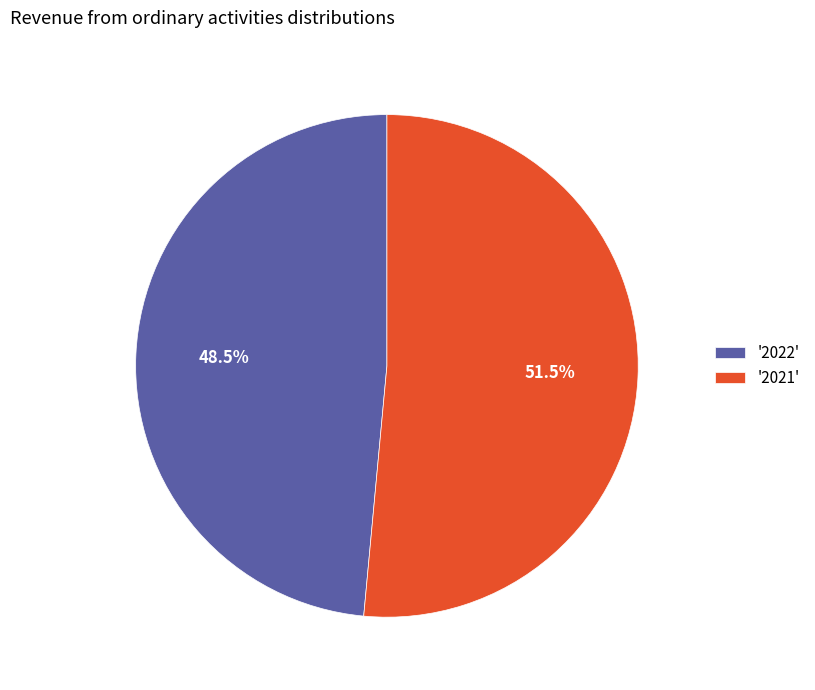

Which category accounts for the majority?

'2021'